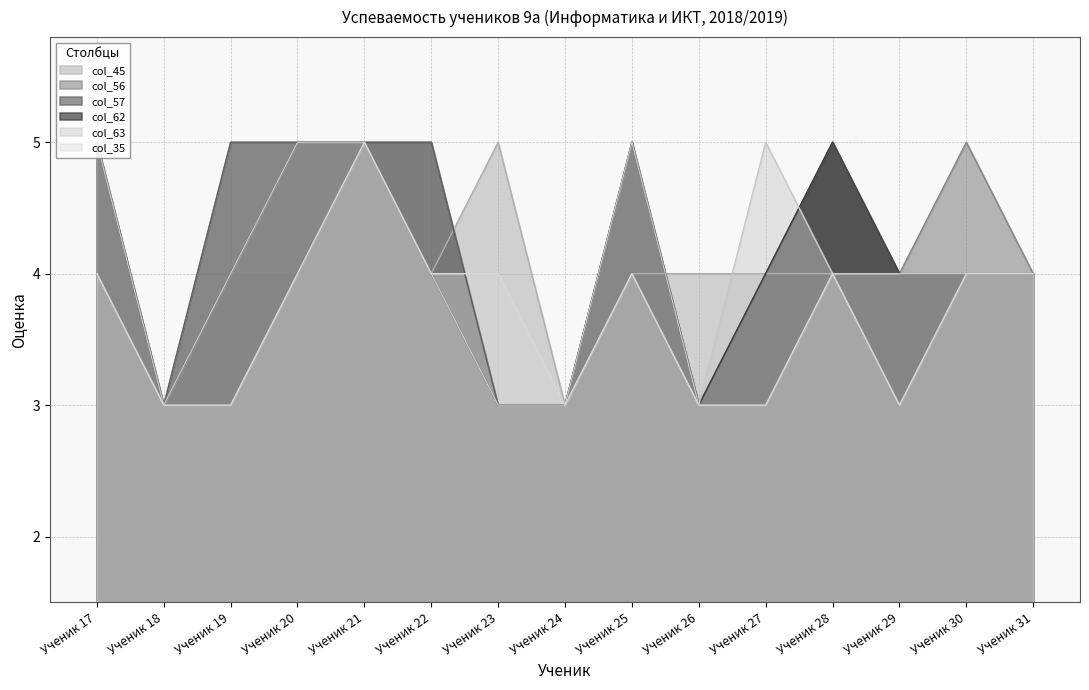

True or false: col_63 and col_35 intersect in this chart.

False